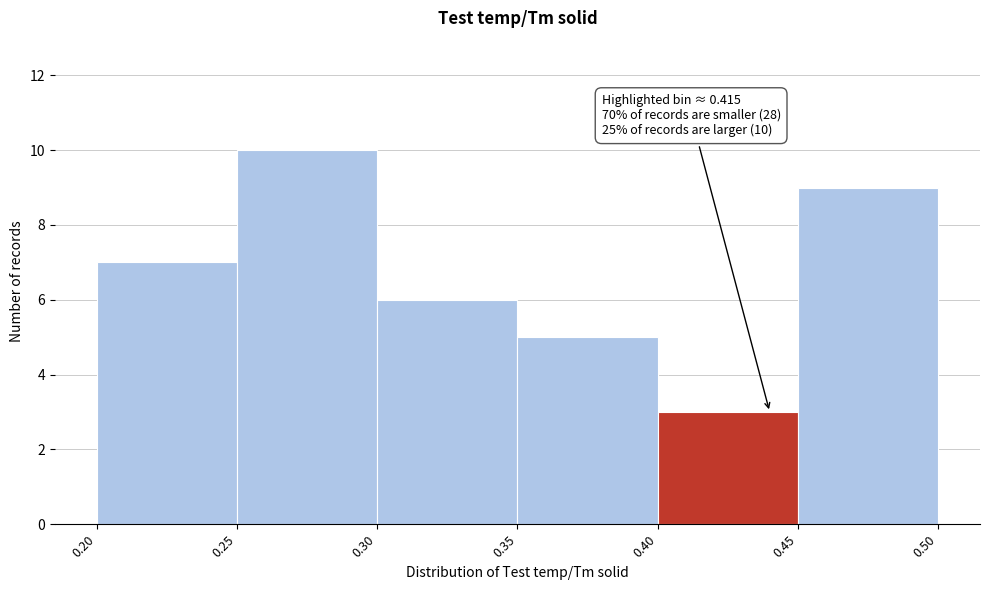

Over which range of the x-axis is the bar tallest?

0.25 to 0.30